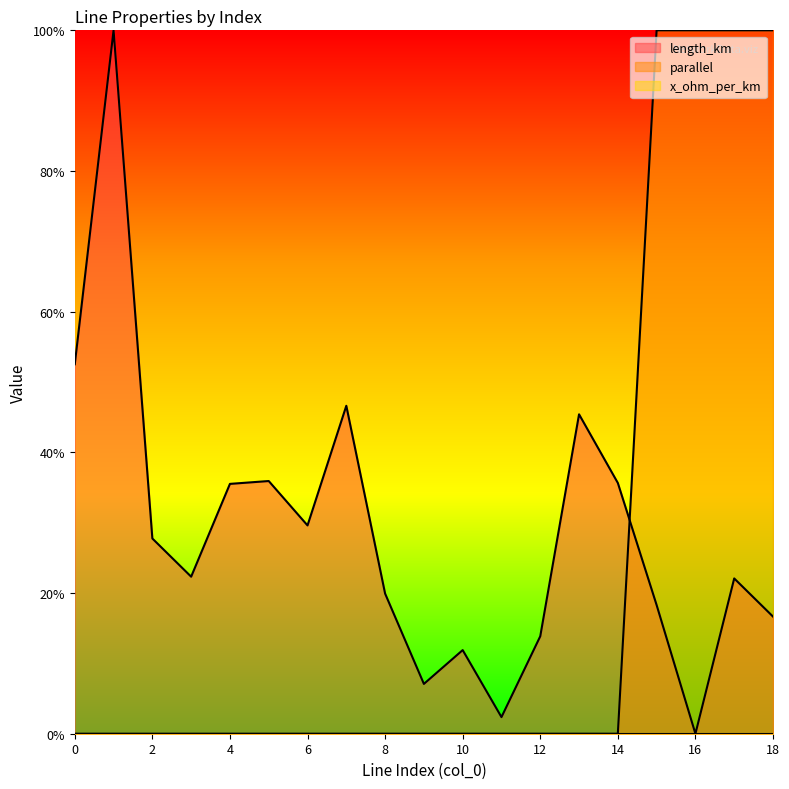

What is the sum of all parallel values?

4.0